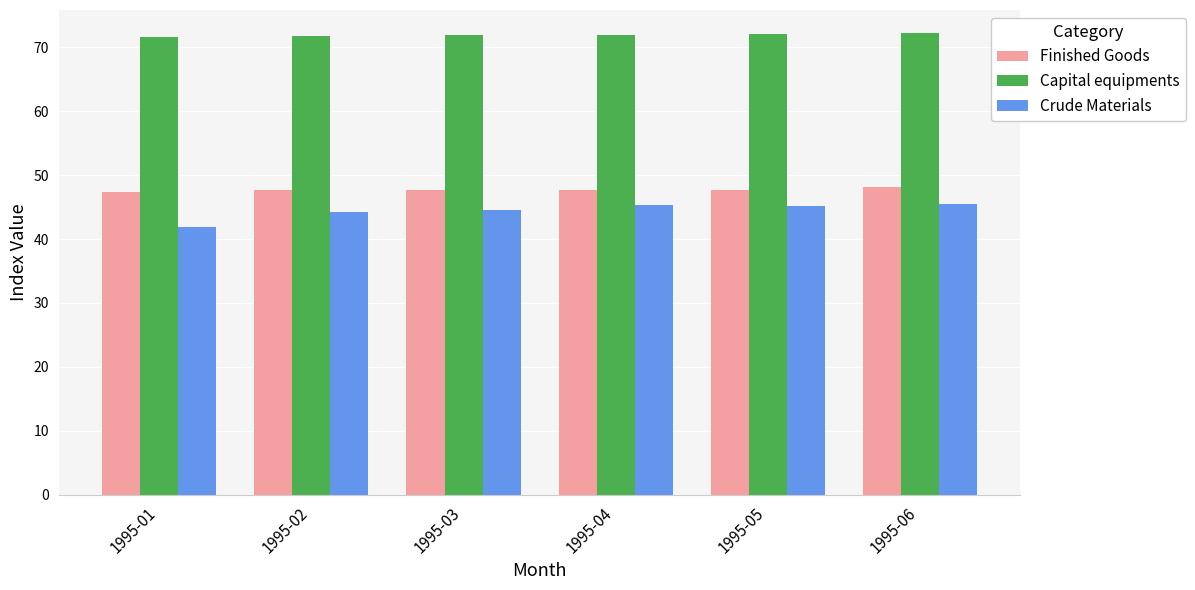

What is the maximum value for Capital equipments?

72.2